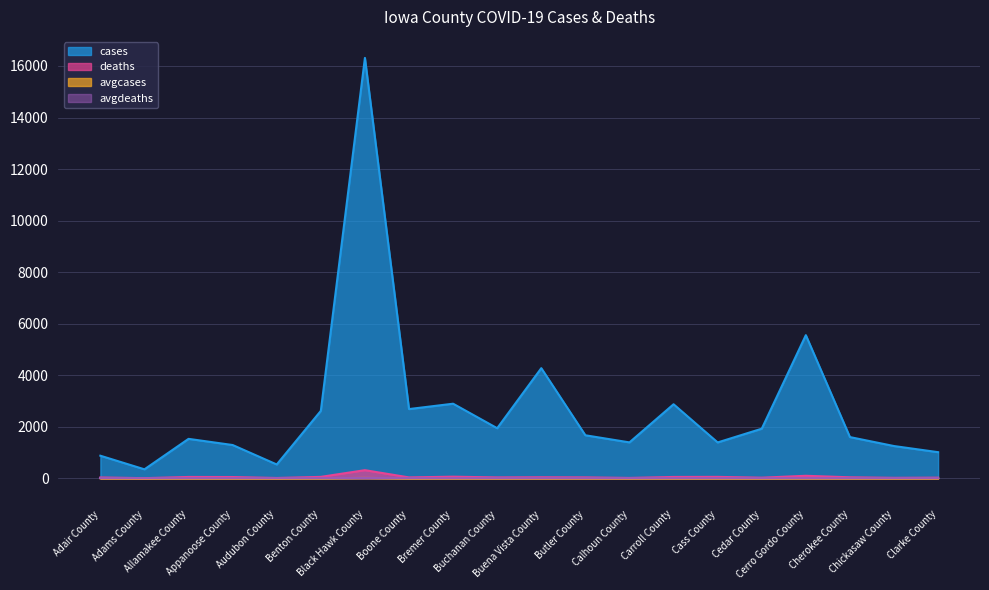

What is the maximum value for cases?

16313